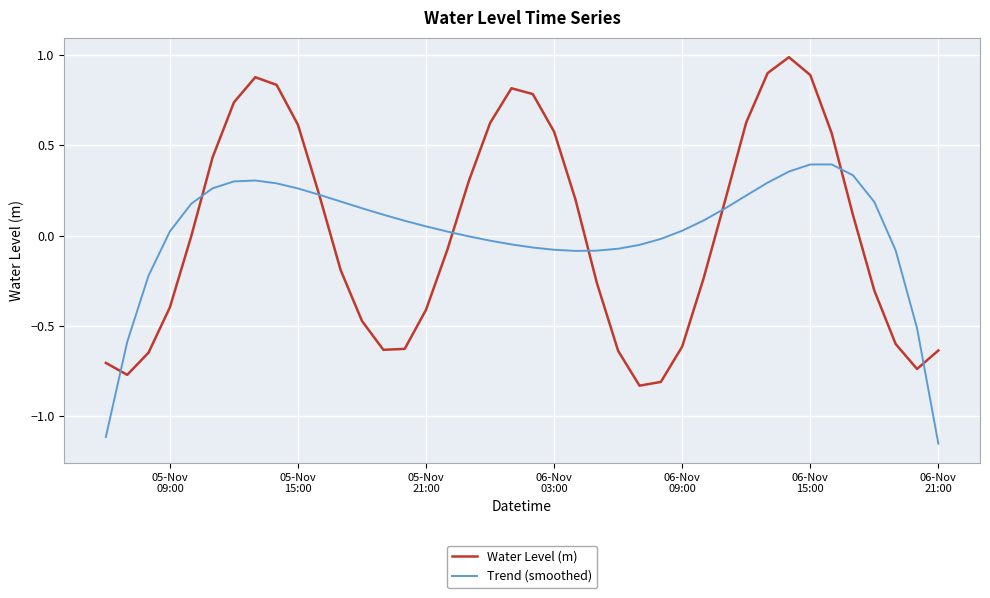

Rank the series by their maximum value, from lowest to highest.

Trend (smoothed), Water Level (m)